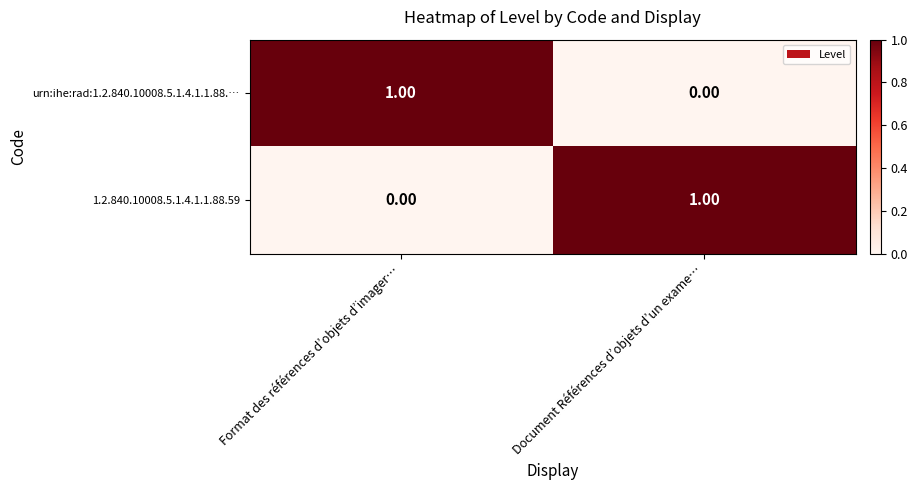

The urn:ihe:rad:1.2.840.10008.5.1.4.1.1.88.… series shows 1 at Format des références d’objets d’imager…. True or false?

True